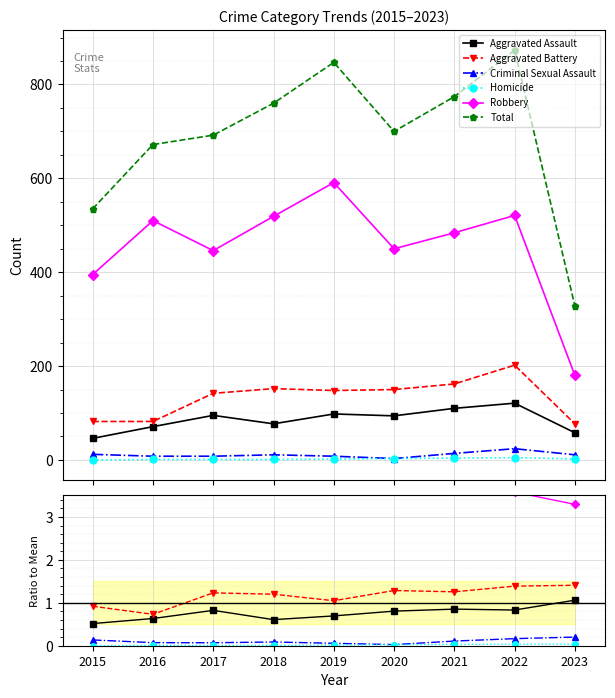

How many lines are shown in the chart?

6